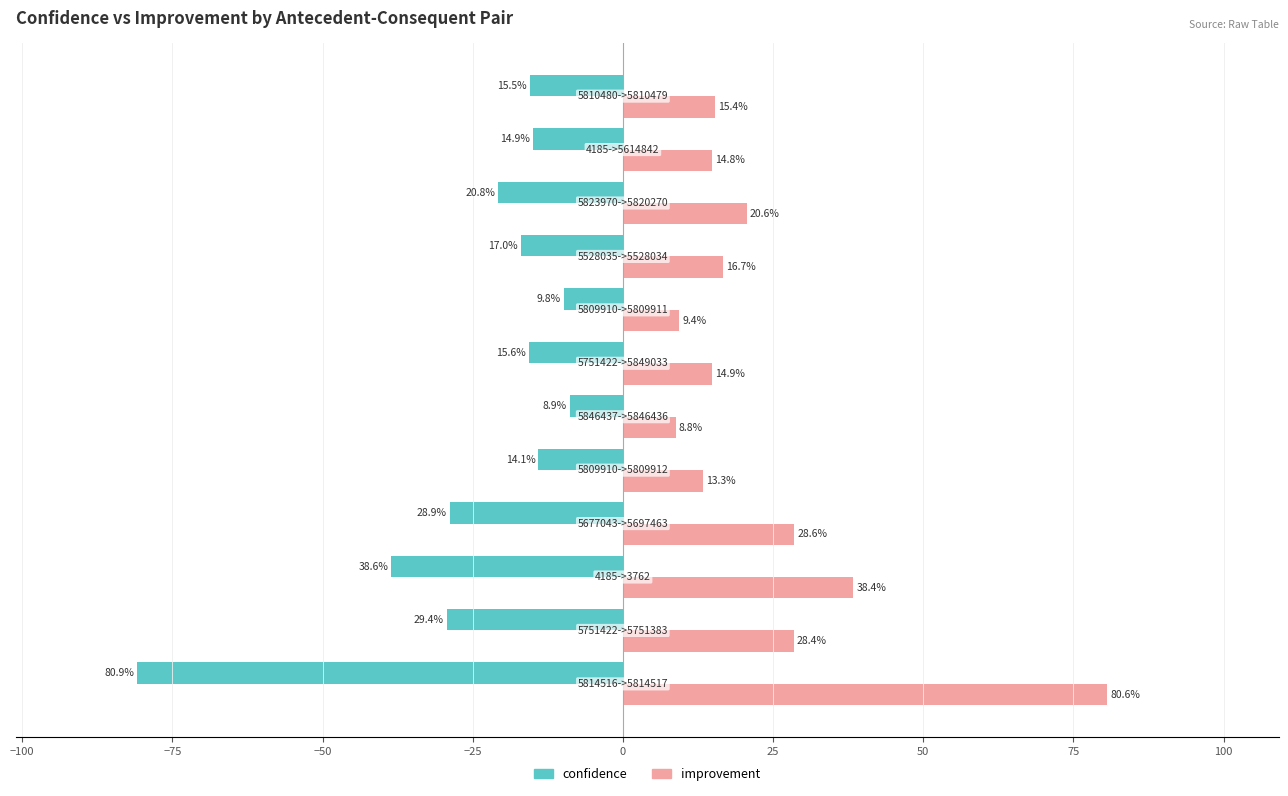

At how many categories does at least one series exceed 40?

1